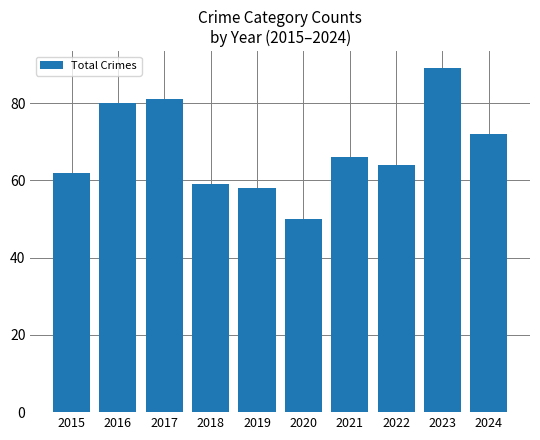

How many distinct data groups are displayed?

1